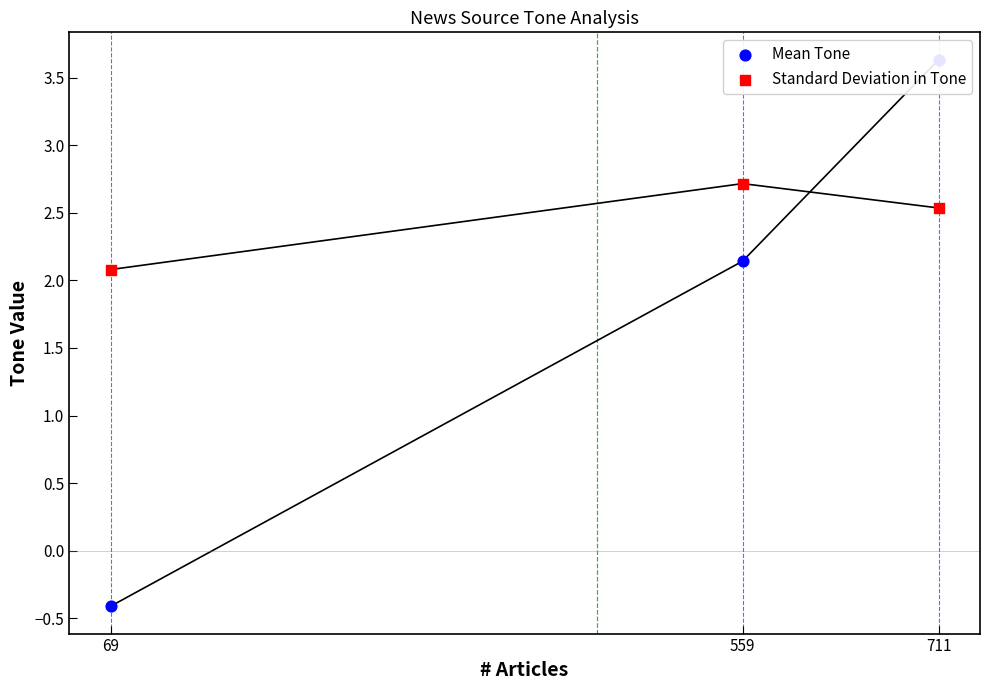

Is the value of Standard Deviation in Tone at 69 greater than the value of Mean Tone at 69?

Yes